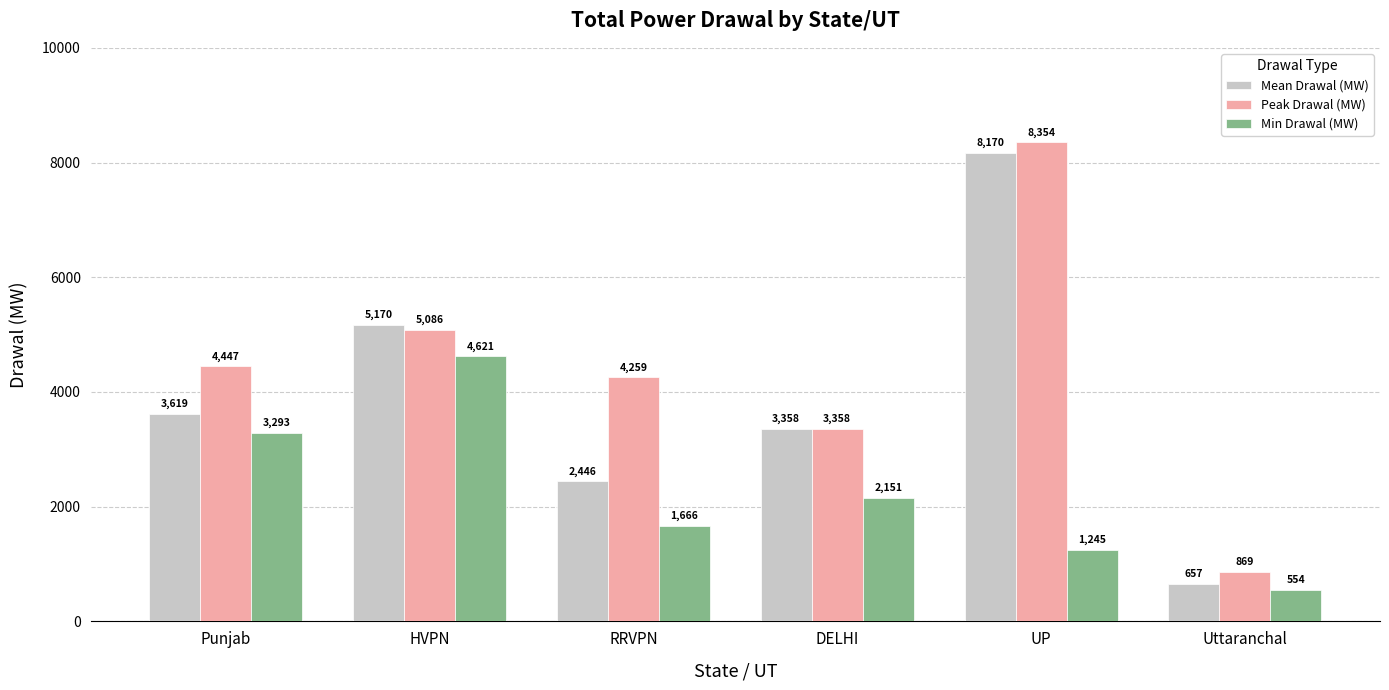

What is the average value of the Min Drawal (MW) series?

2255.0